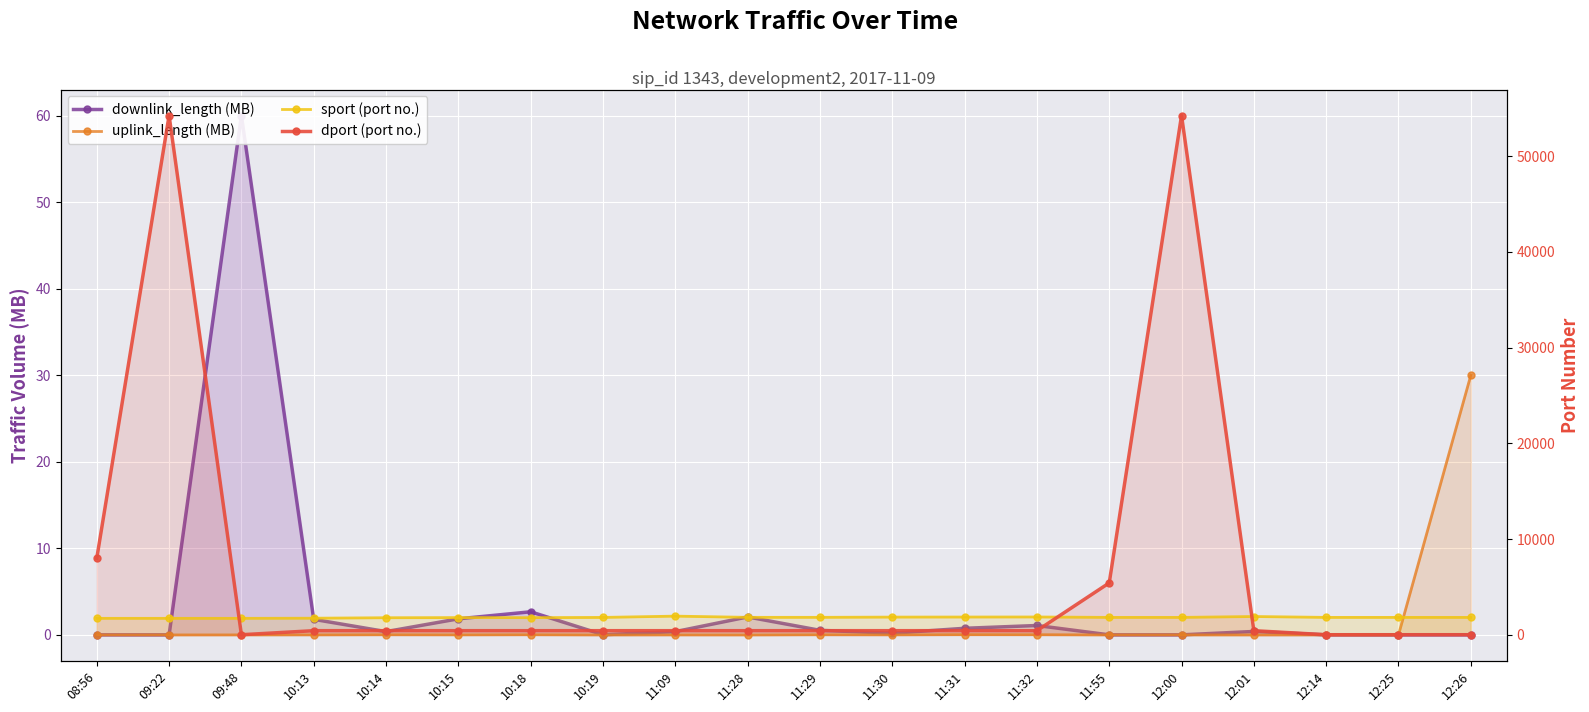

True or false: uplink_length (MB) and downlink_length (MB) intersect in this chart.

True